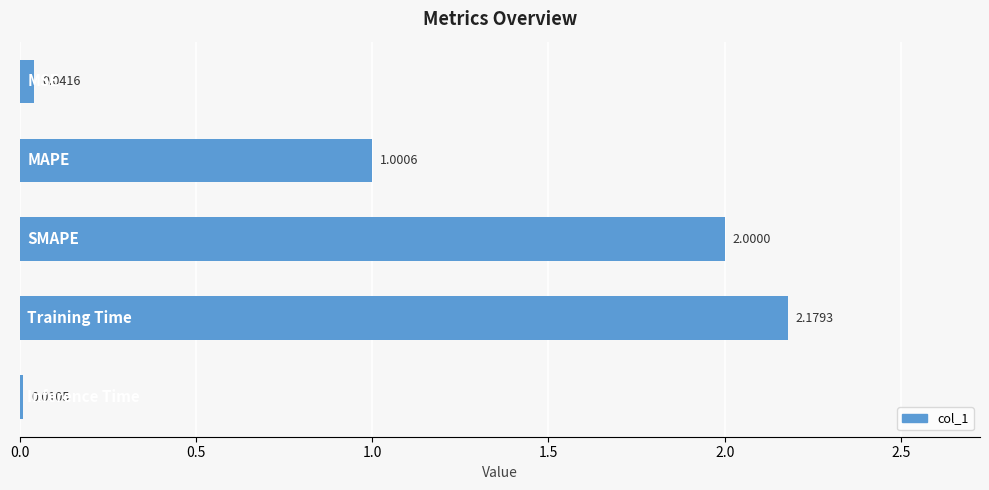

What is the difference between the second highest and second lowest values?

2.0